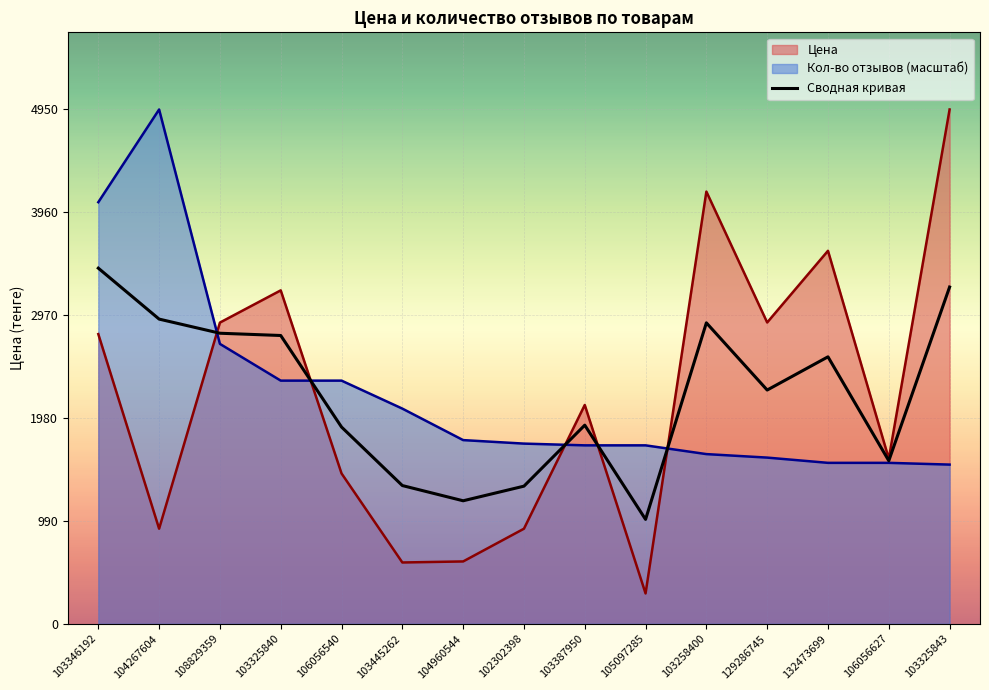

At which category does the data reach its first local peak?

103387950